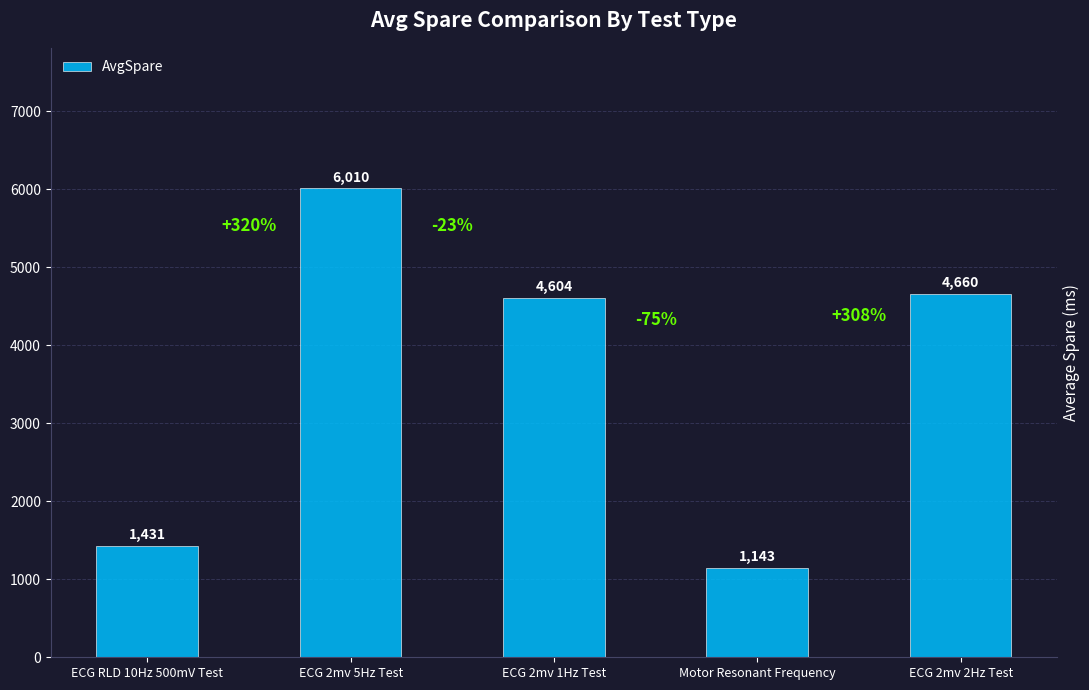

At which label does the data first exceed 4603?

ECG 2mv 5Hz Test